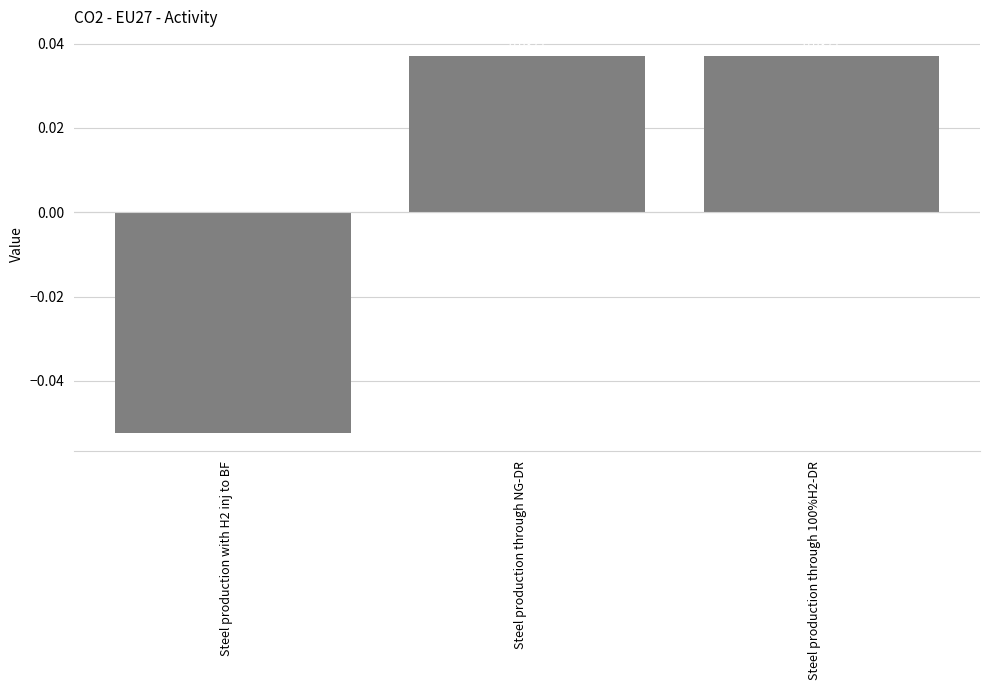

Where does the data first go above 0?

Steel production through NG-DR